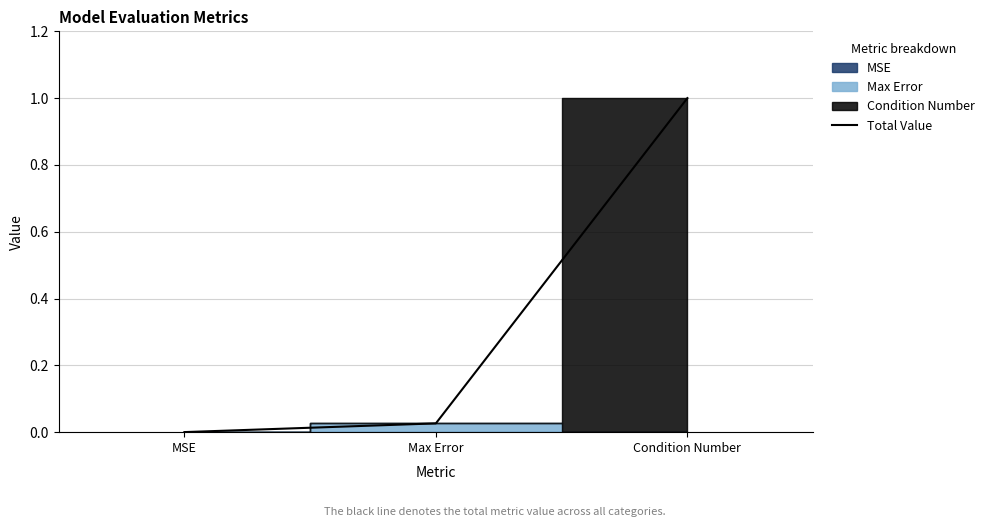

List the labels in order of value, largest first.

Condition Number, Max Error, MSE